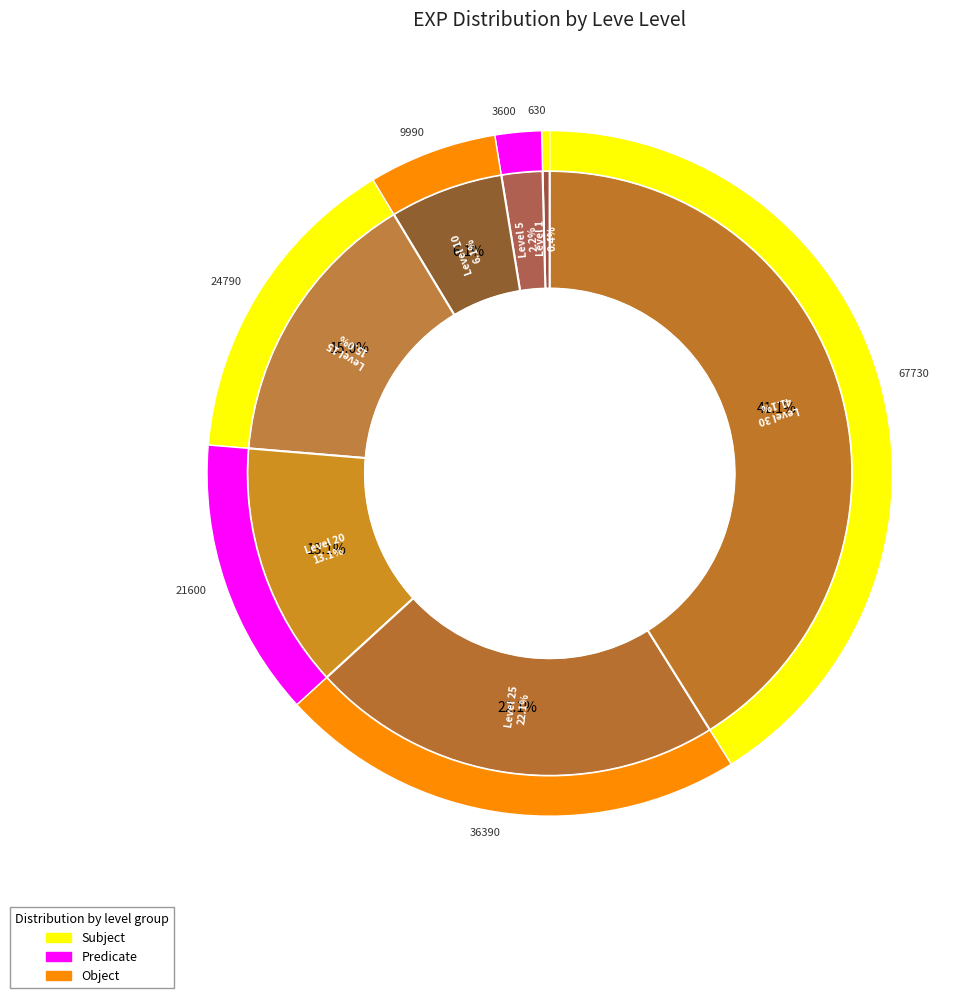

What is the ratio of the value at Level 20 to the value at Level 1?

34.3